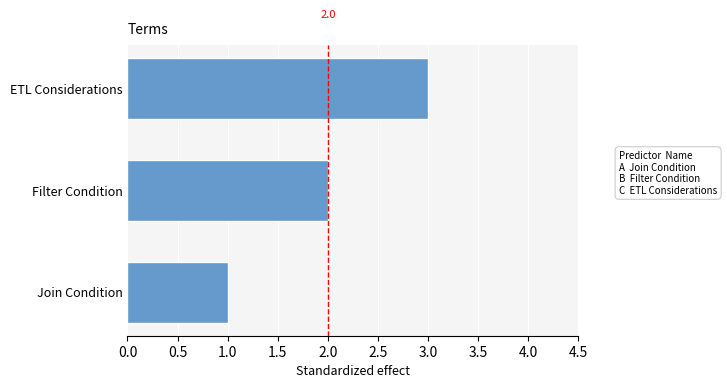

Which category has the highest value across all series?

ETL Considerations